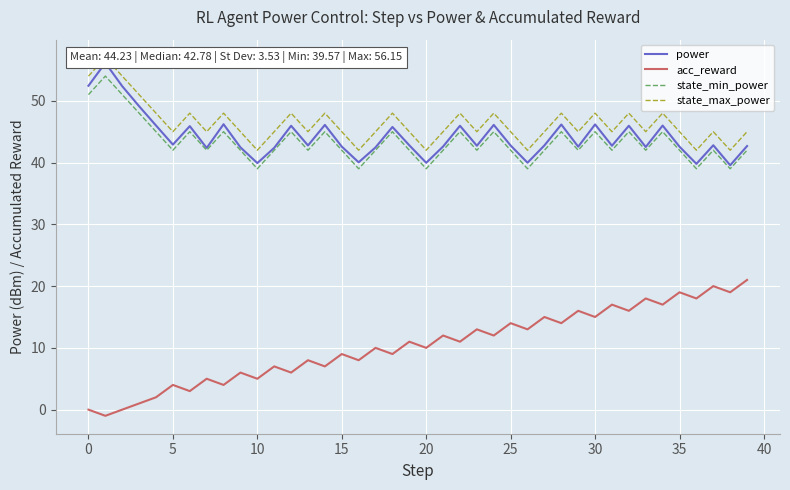

Which has a higher value, 25 or 11?

25